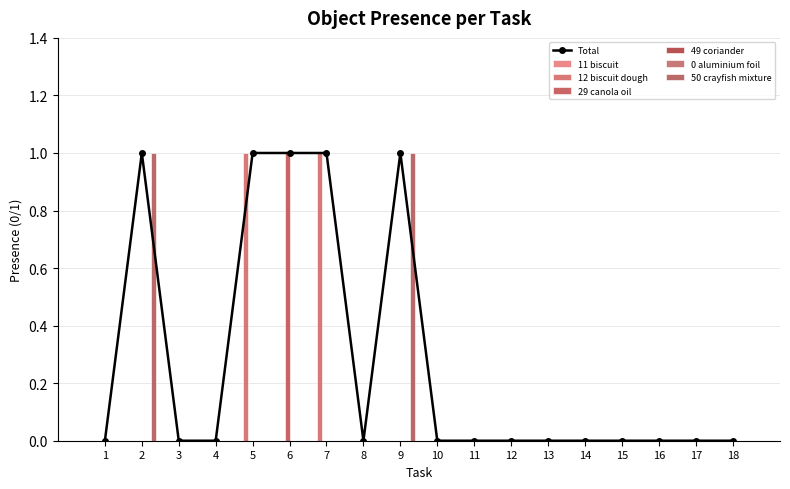

Where is Object_12_biscuit dough nearest to the value 0?

1